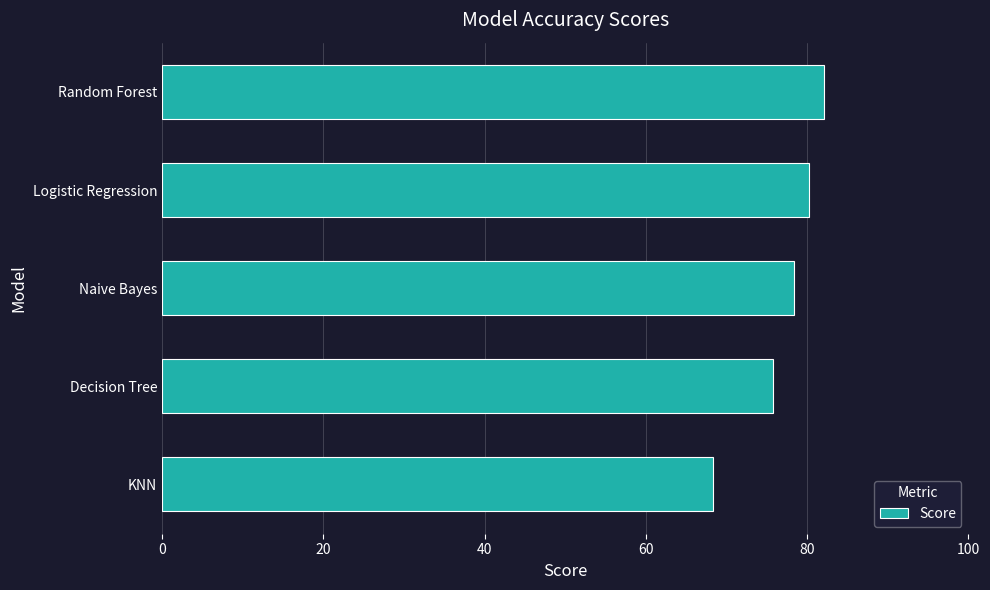

At which category does the chart reach its peak across all series?

Random Forest